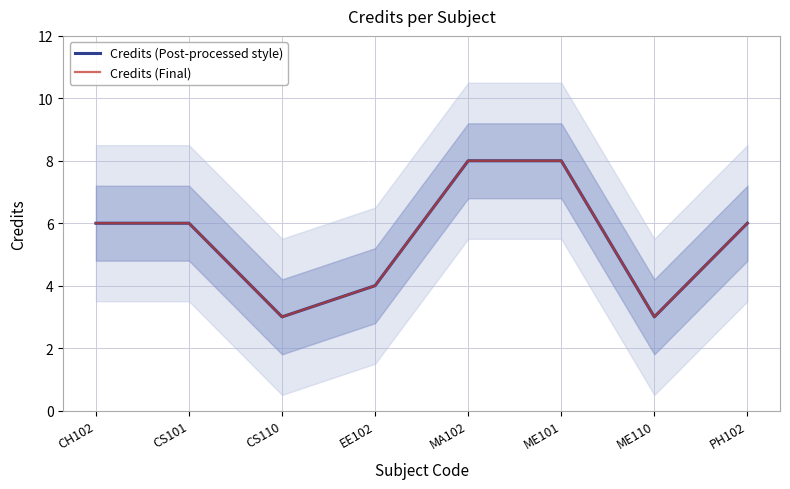

Does the chart display data point markers on the line(s)?

No